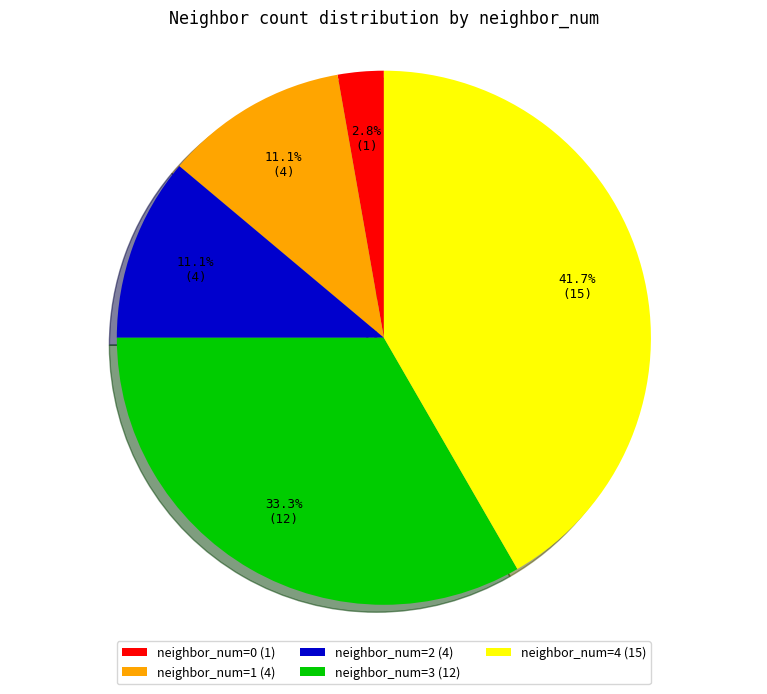

Does any single category account for the majority?

No